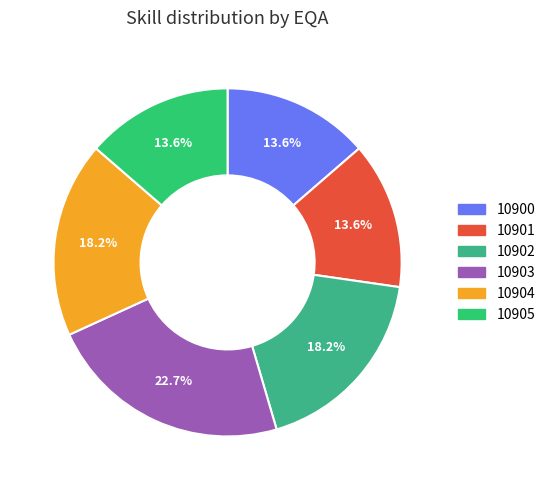

Rank the categories by value from highest to lowest.

10903, 10902, 10904, 10900, 10901, 10905